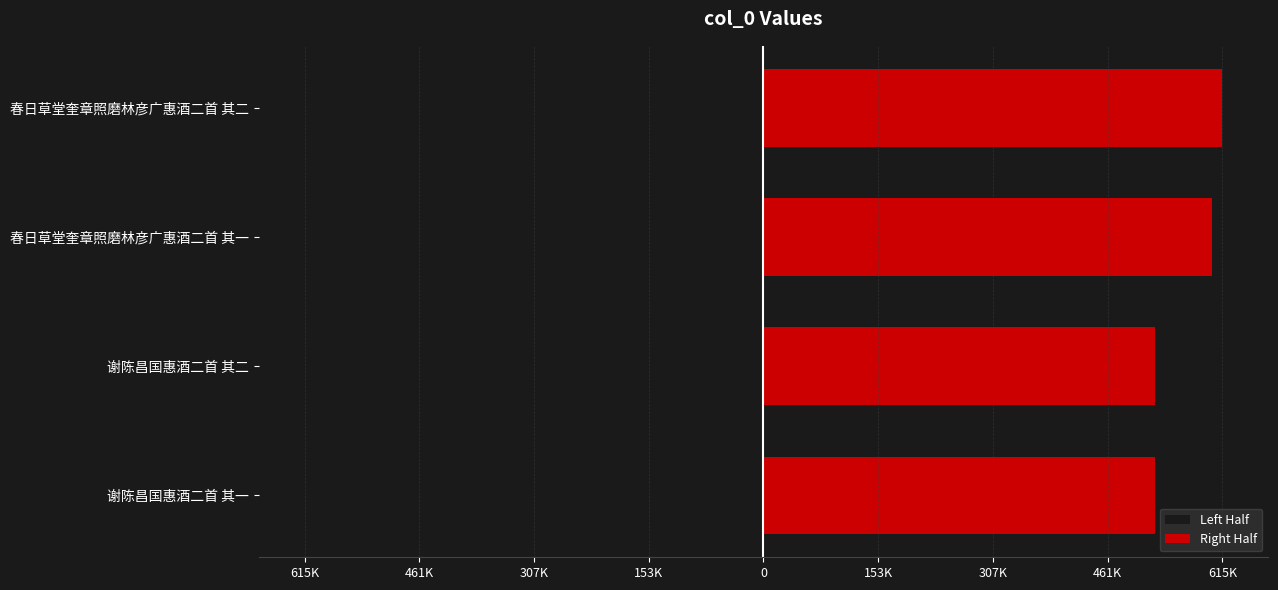

How many bars are there in total?

8